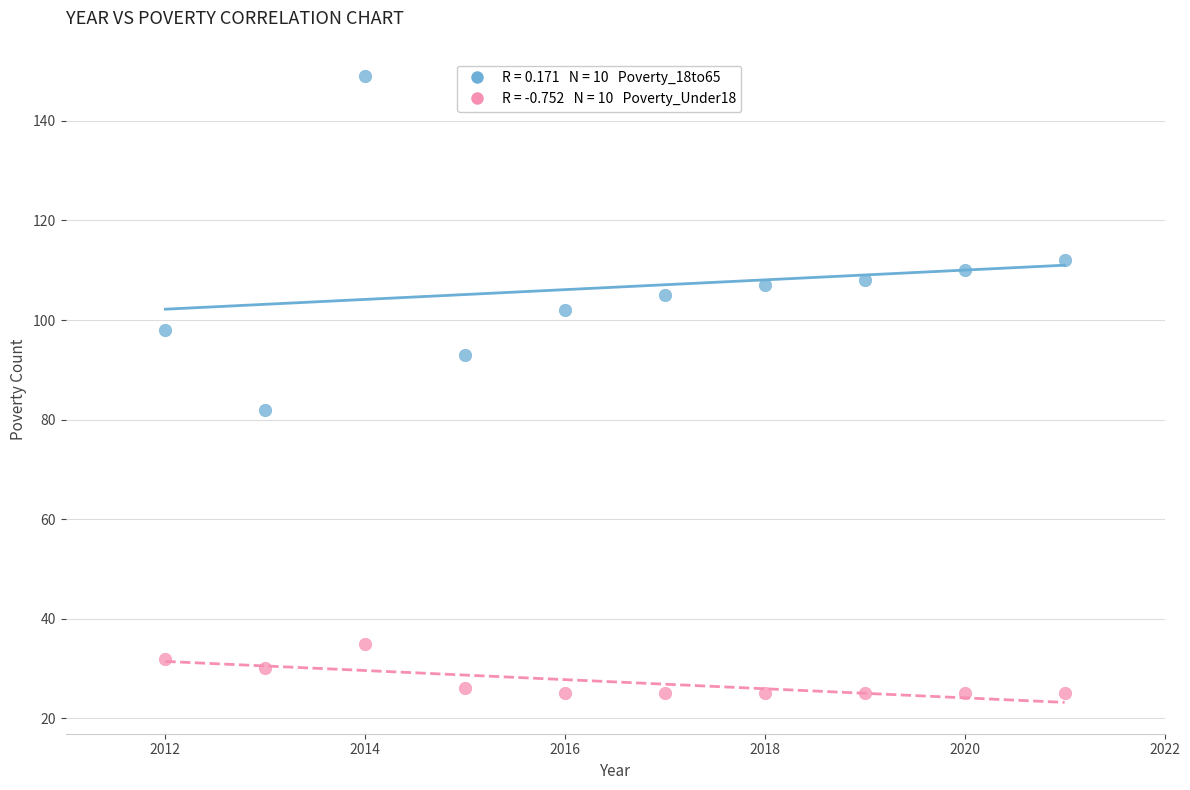

Across all data points, what is the range of X values (max minus min)?

9